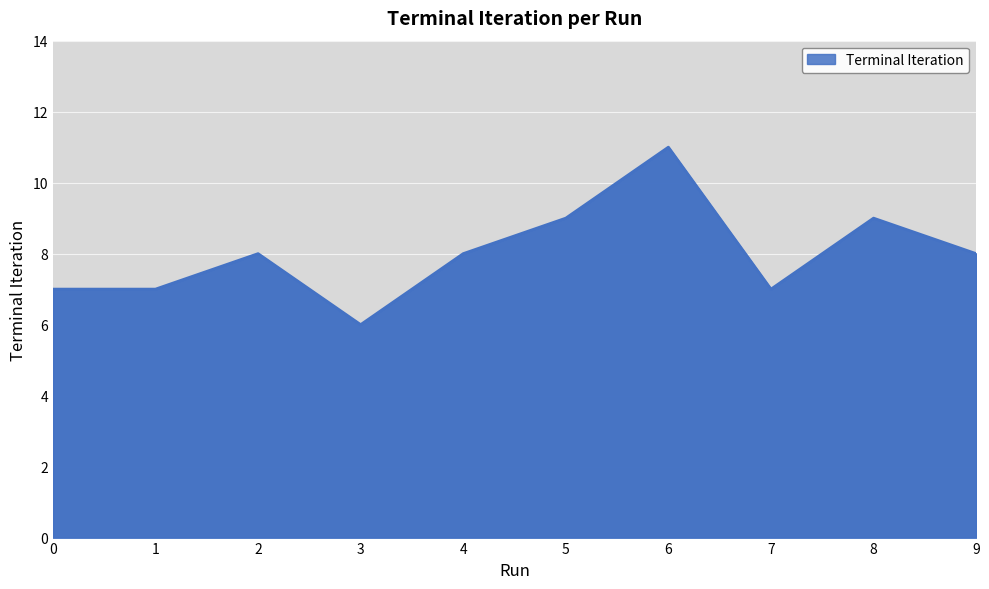

At which category does the chart reach its peak across all series?

6